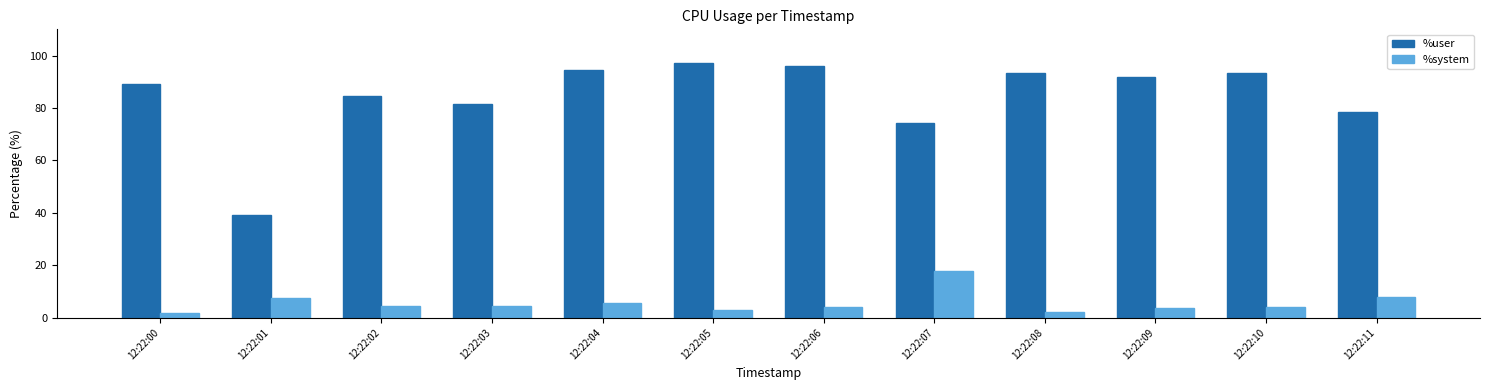

List the series in order of their overall mean, highest first.

%user, %system